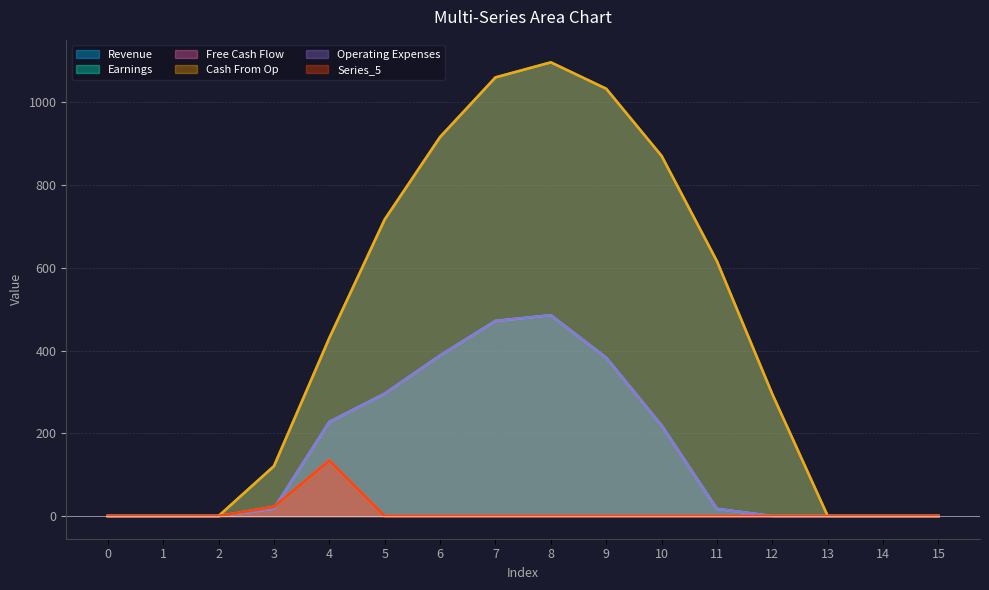

True or false: Series_3 and Series_2 cross at least once.

False